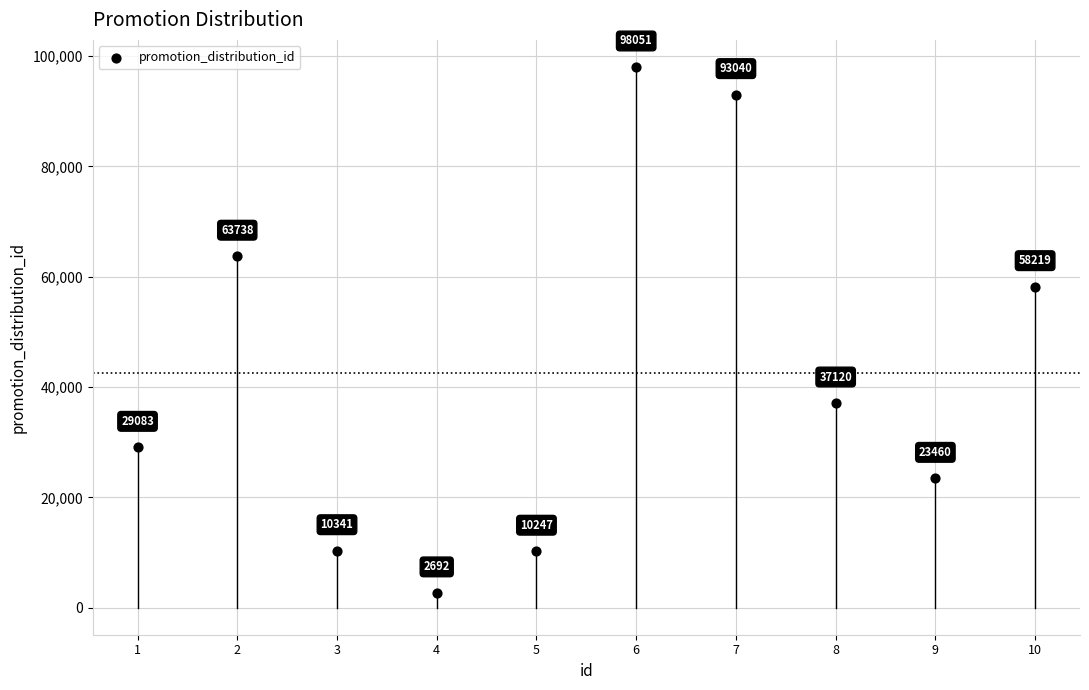

What Y value in the scatter plot is closest to 50371?

58219